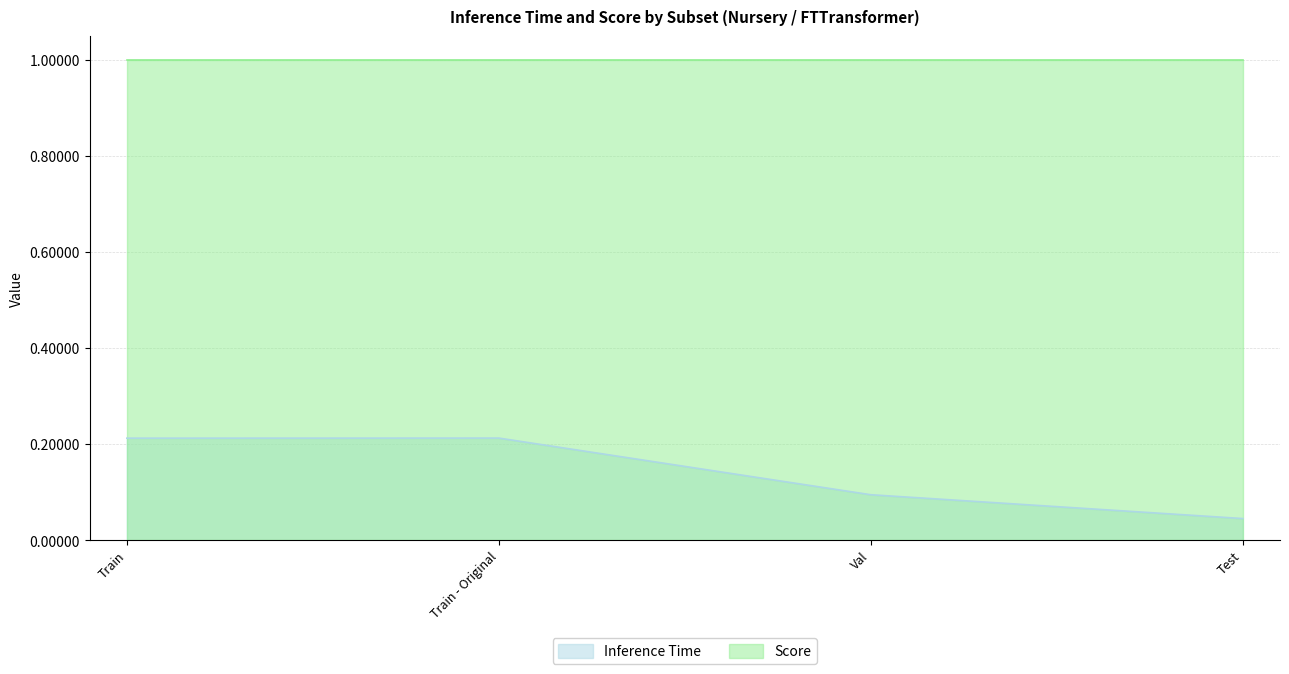

What position from the left is Train - Original?

2